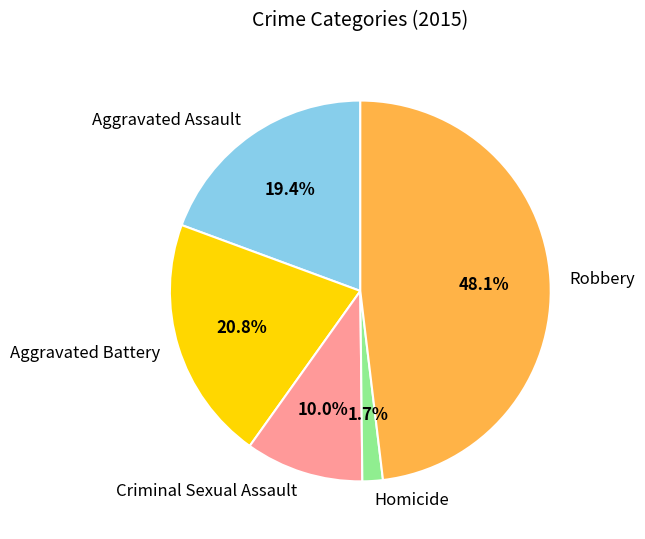

How many segments does this pie chart have?

5